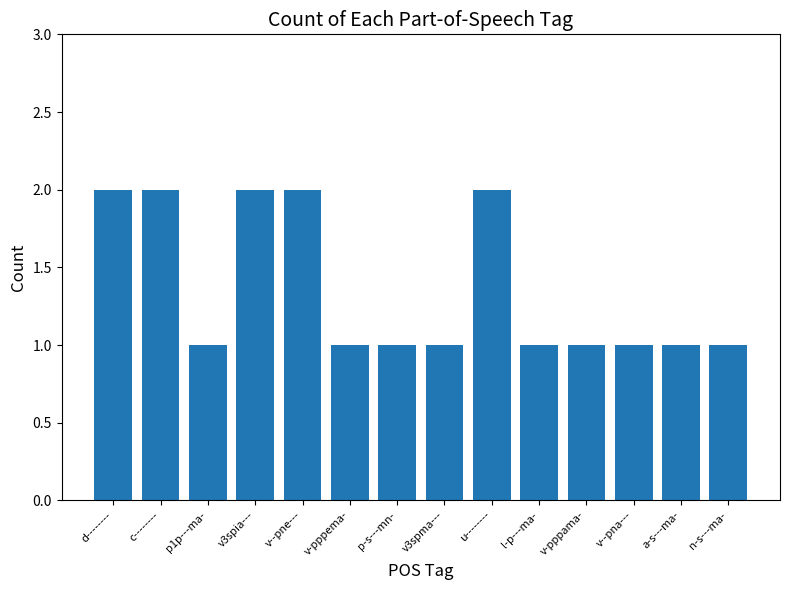

How many values are between 1 and 2?

14